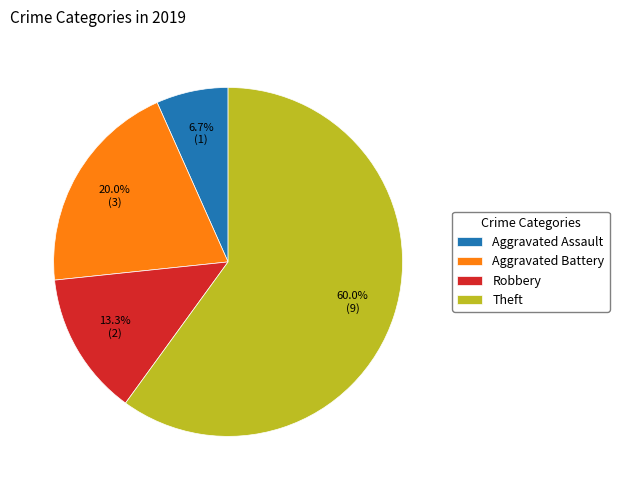

How many slices are in this pie chart?

4